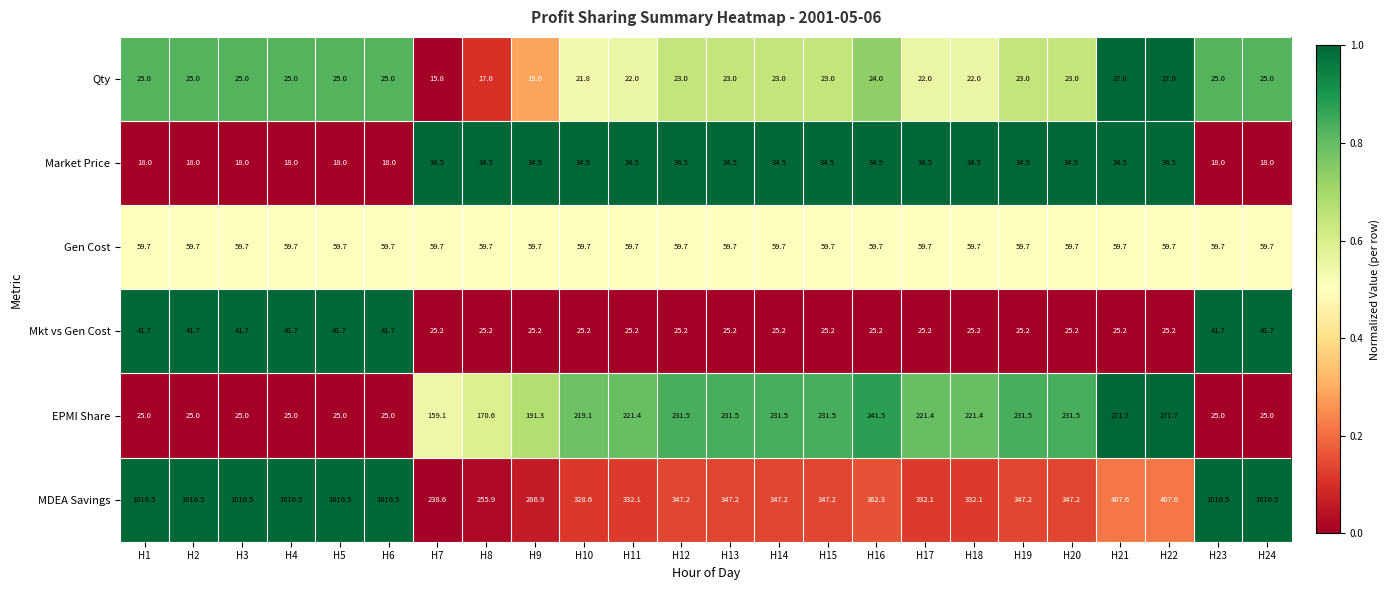

Which series has the largest total across all categories?

MDEA Savings